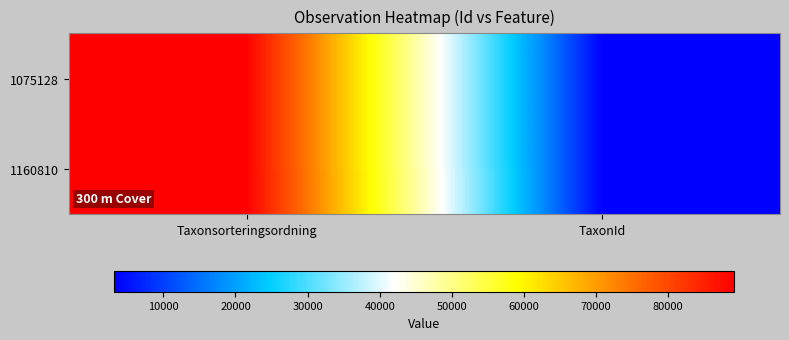

Count the number of categories in the chart.

2